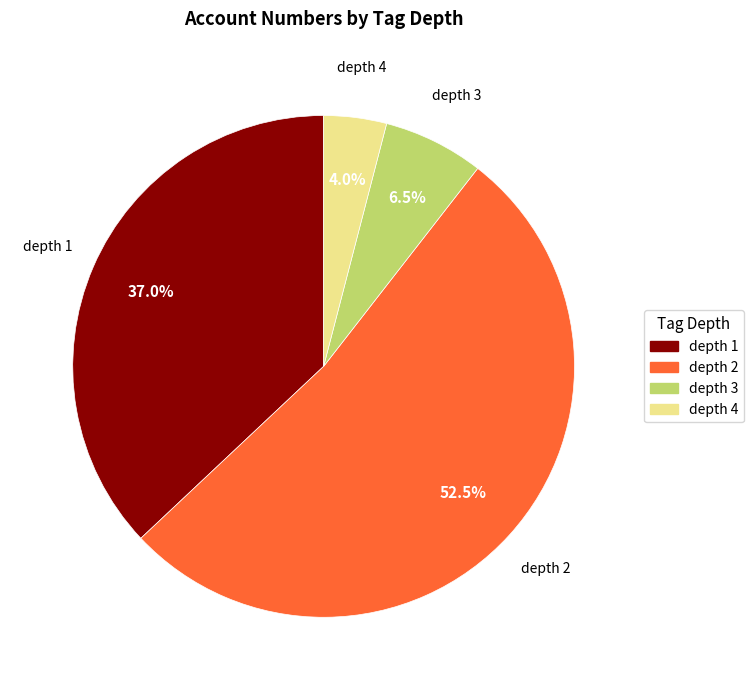

What percentage do depth 3 and depth 1 together represent?

43.5%